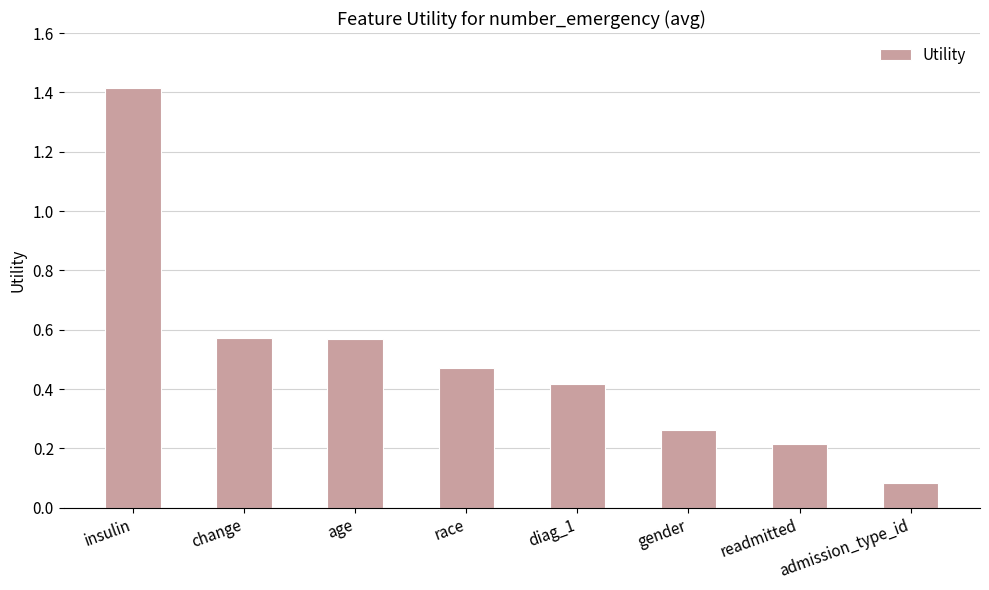

True or false: the data shows 0.3 at diag_1.

False